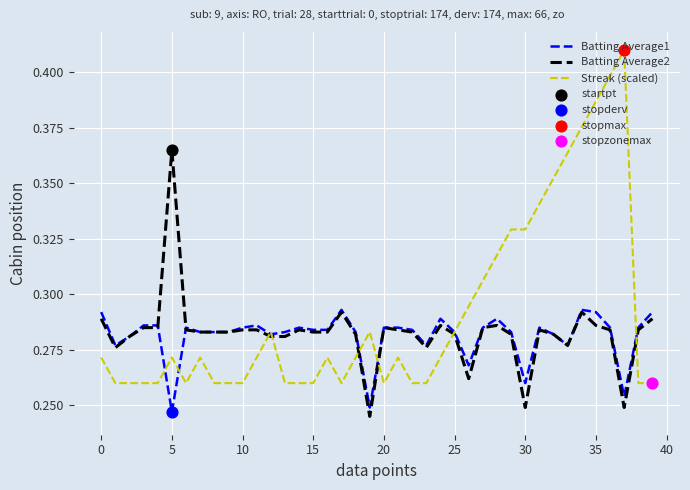

At how many categories does at least one series exceed 0?

40